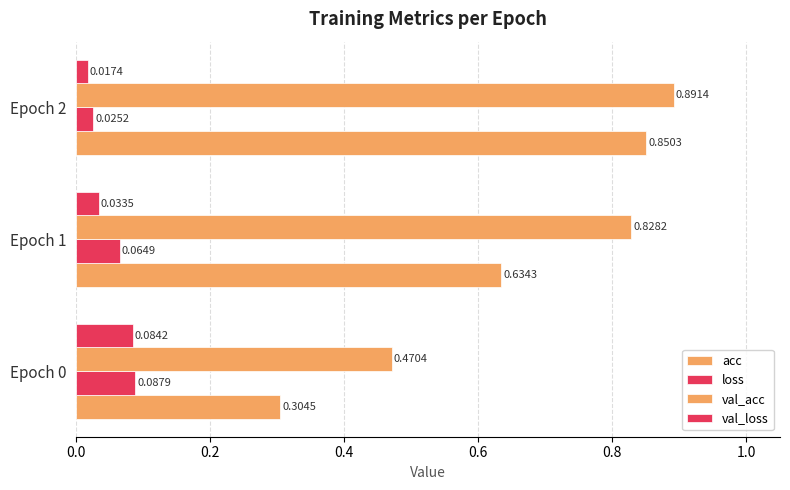

Which series has the largest total across all categories?

val_acc